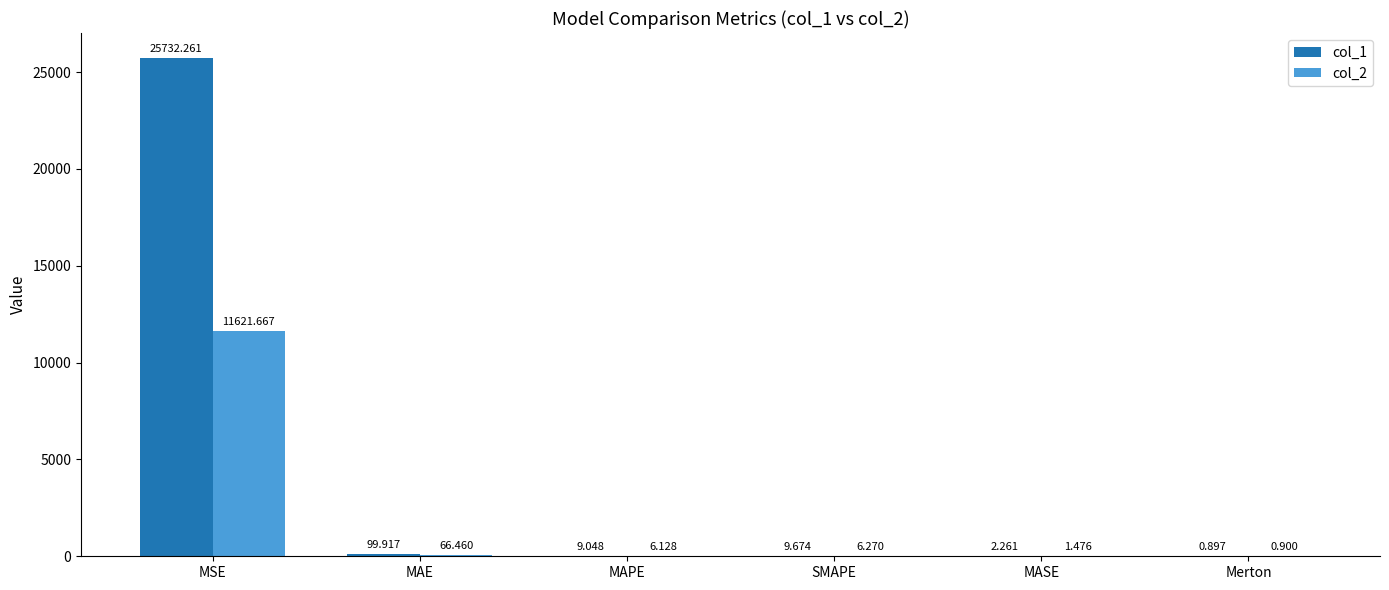

Which label corresponds to the largest value in the chart?

MSE